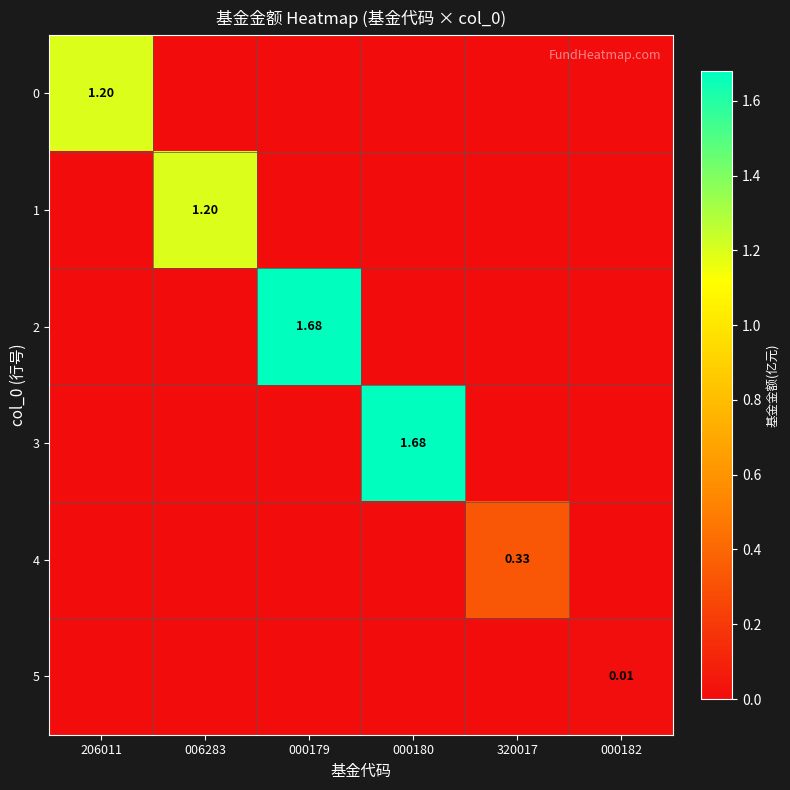

Which category has the highest value in the 5 series?

000182